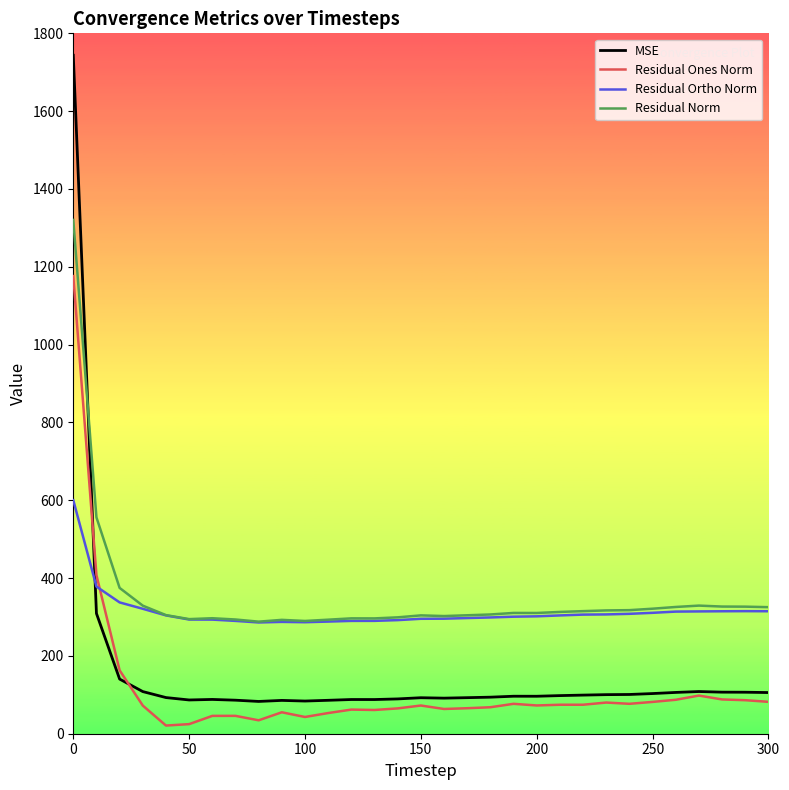

What are all the series names shown in the legend?

MSE, Residual Ones Norm, Residual Ortho Norm, Residual Norm